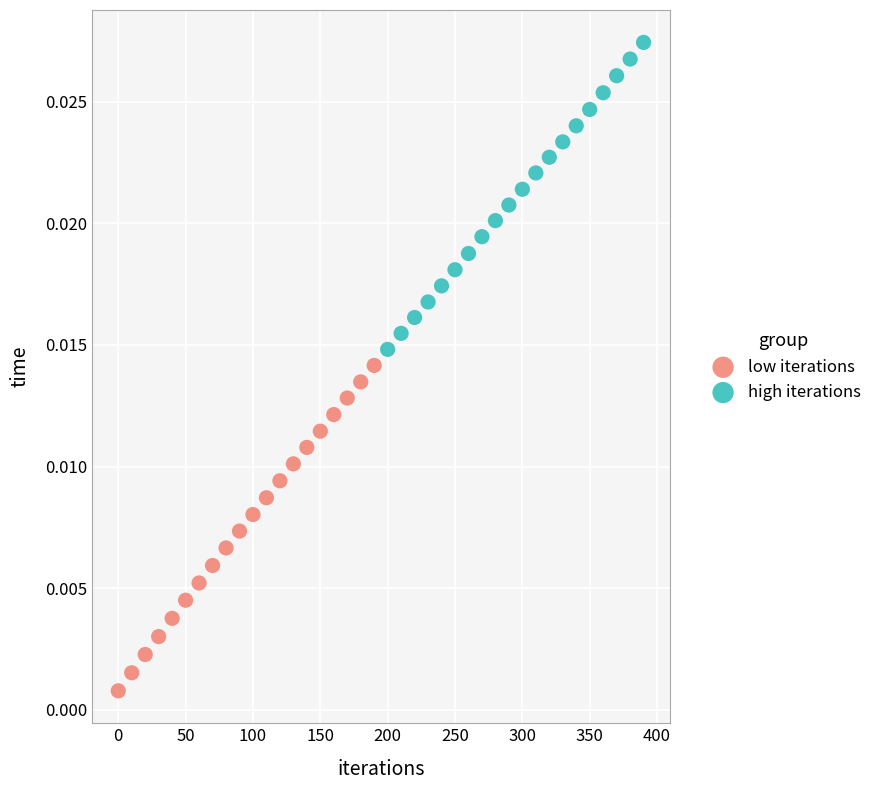

Which series reaches the maximum Y coordinate?

high iterations